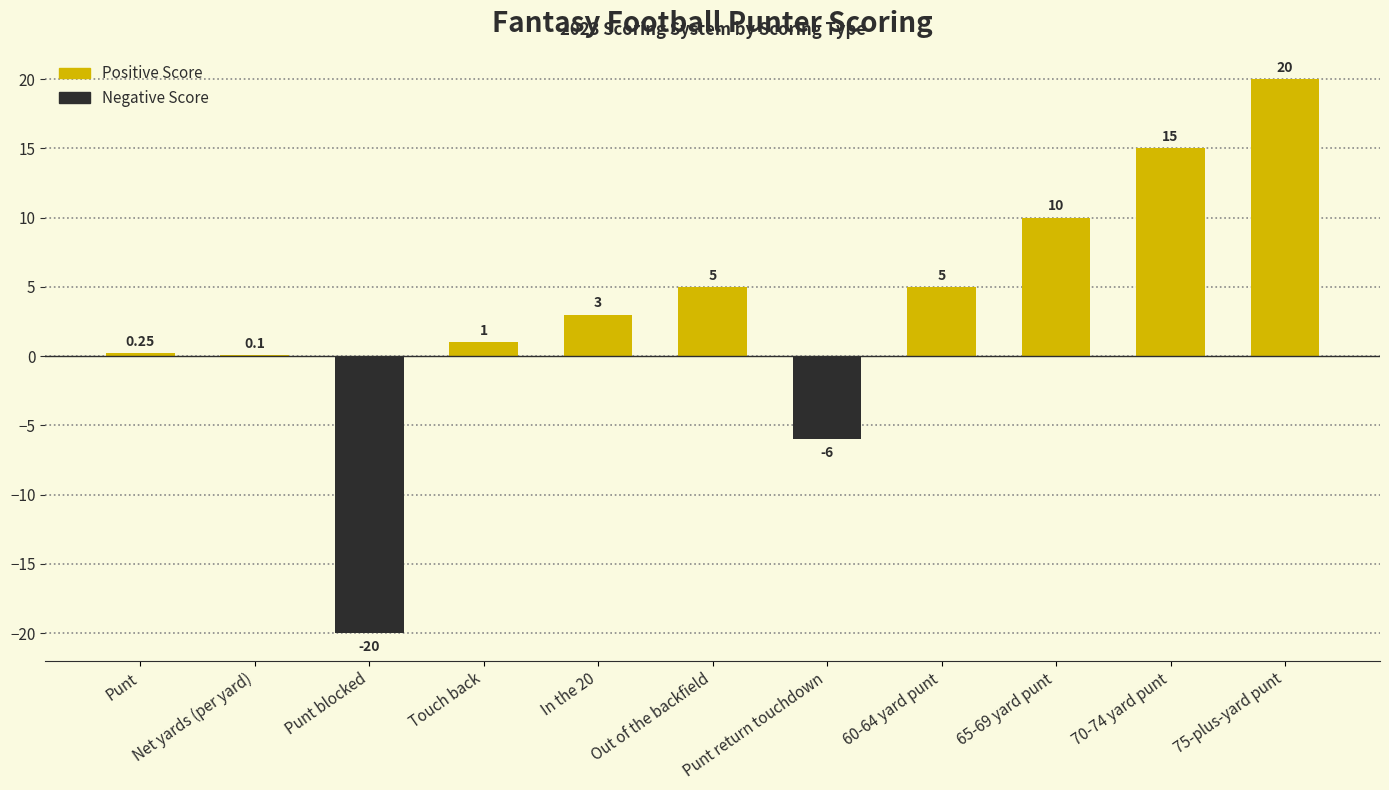

Are the bars grouped side by side (vs. stacked)?

No